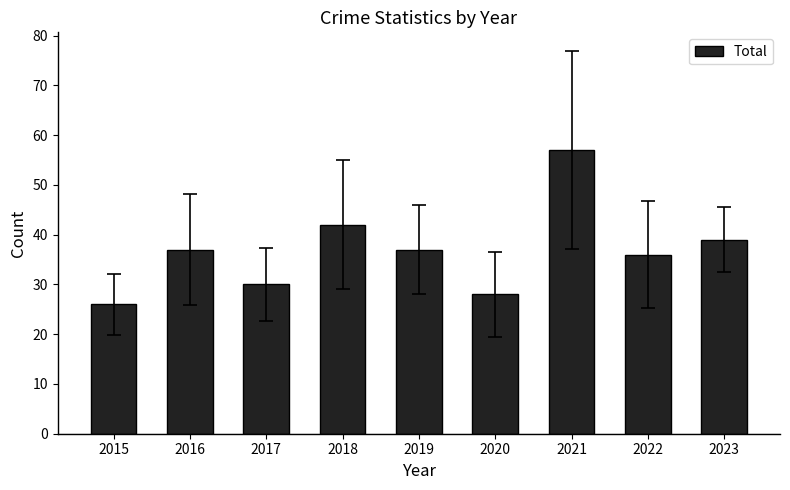

What is the maximum value shown in the chart?

57